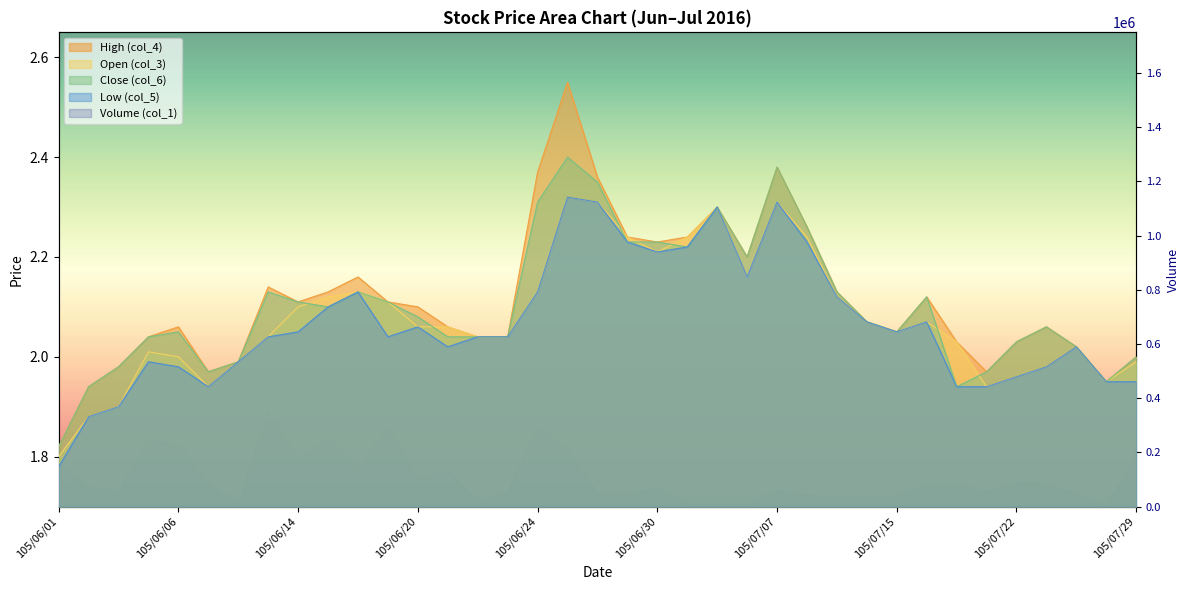

What is the greatest value displayed?

2.5